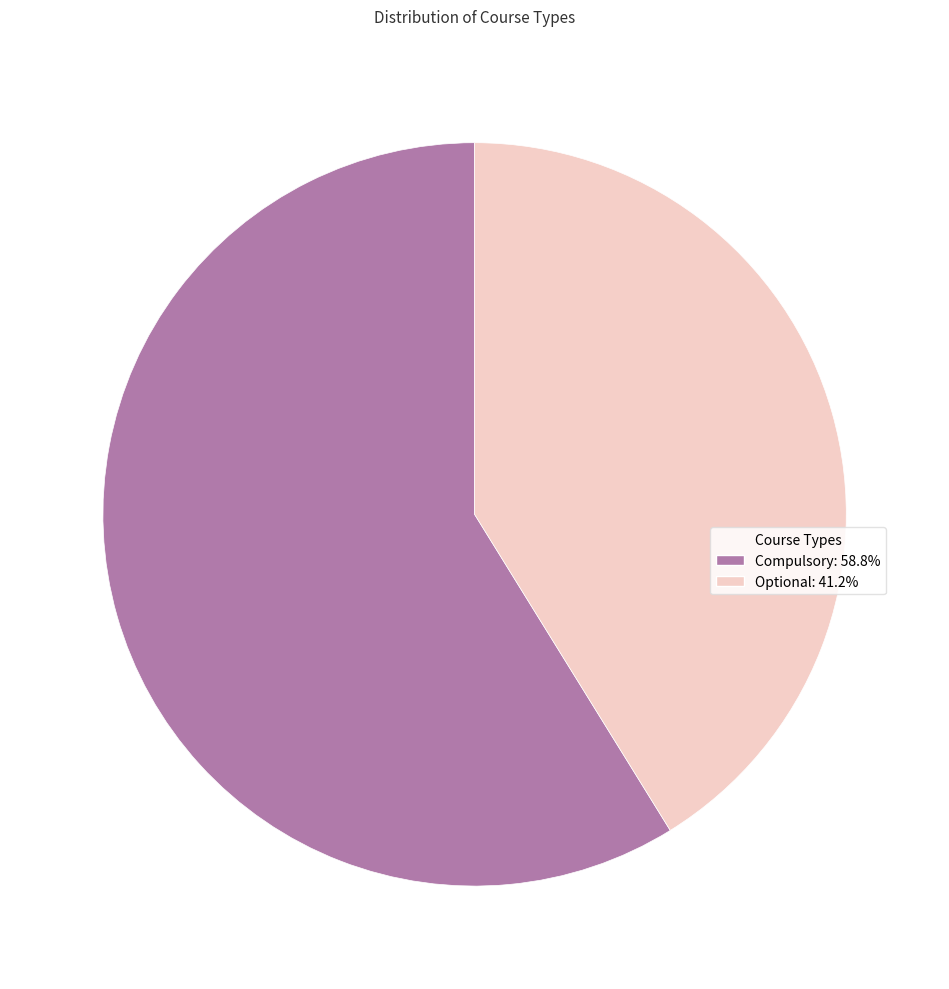

Combined, do Compulsory and Optional account for over 50%?

Yes